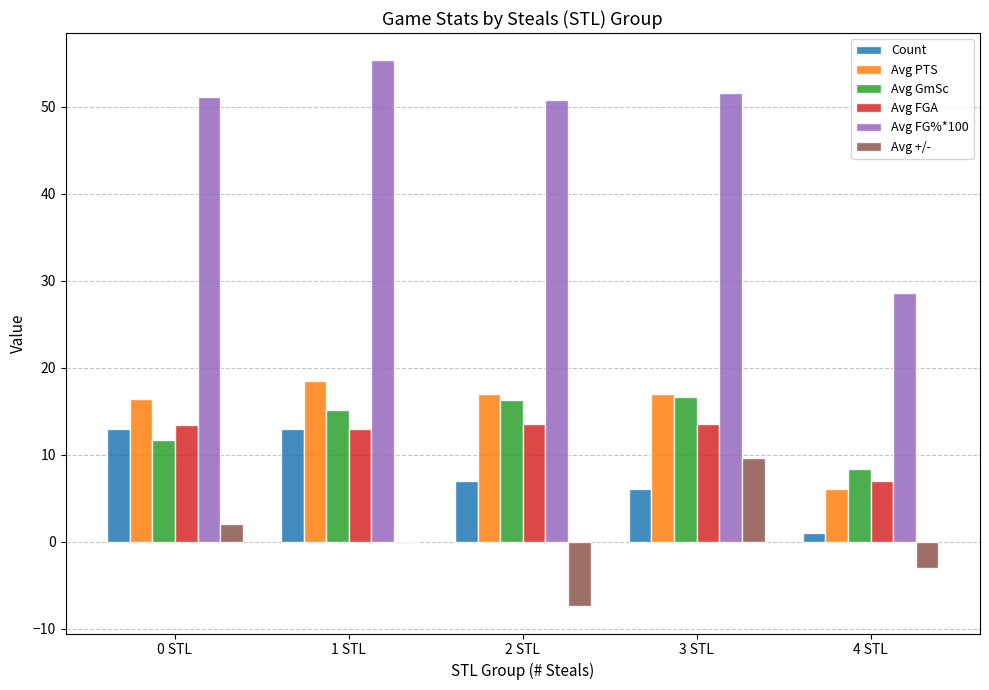

Where is Count nearest to the value 7?

2 STL